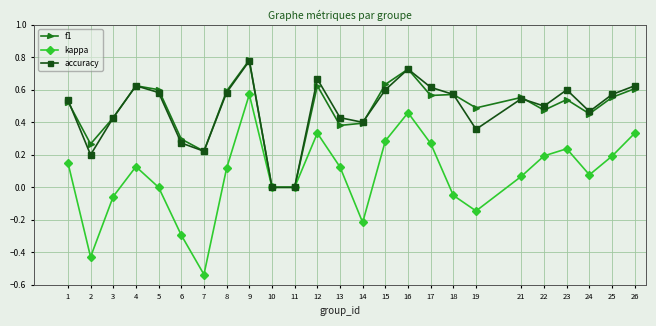

What is the sum of the f1 values at 21 and 4?

1.2